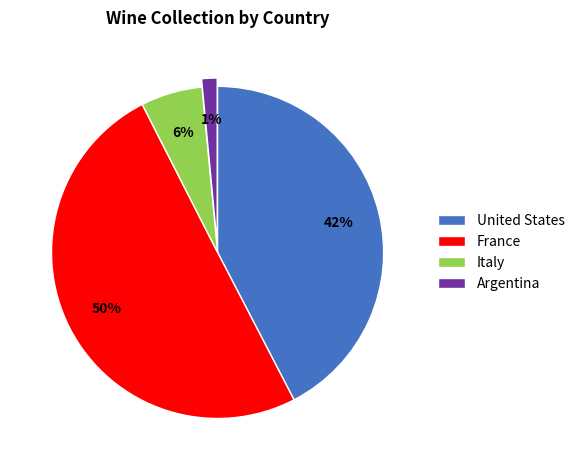

Combined, do Argentina and Italy account for over 50%?

No